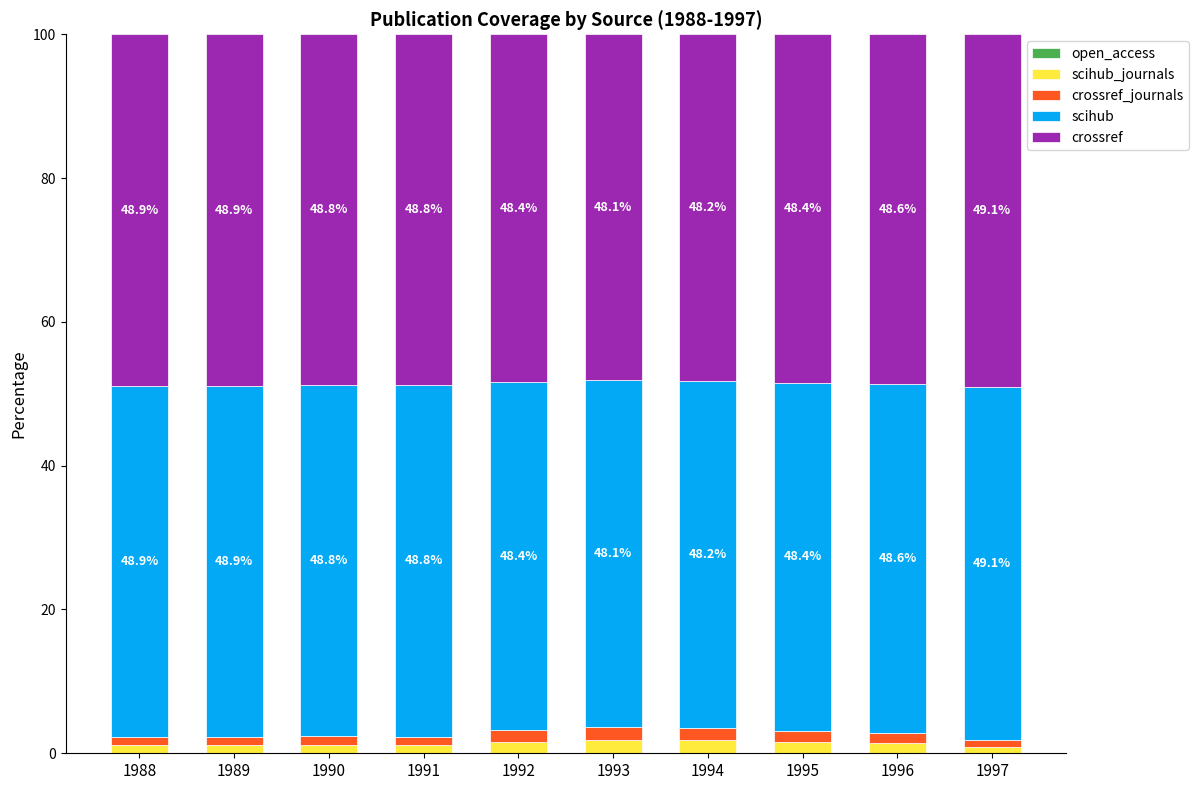

What is the total value across all series at 1996?

100.0